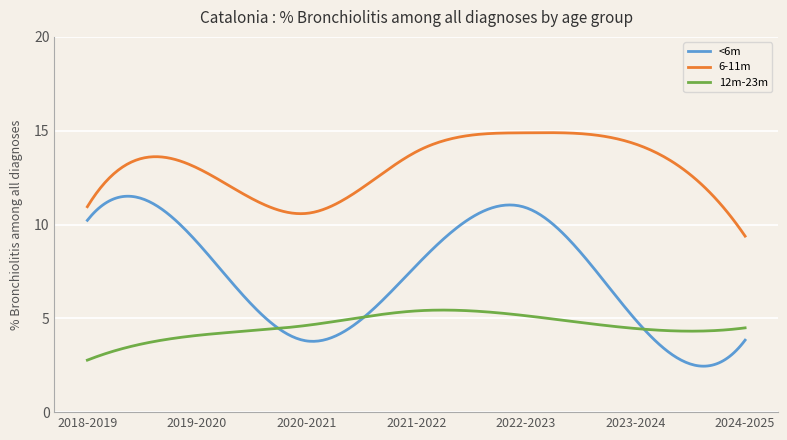

What is the minimum value for <6m?

2.4